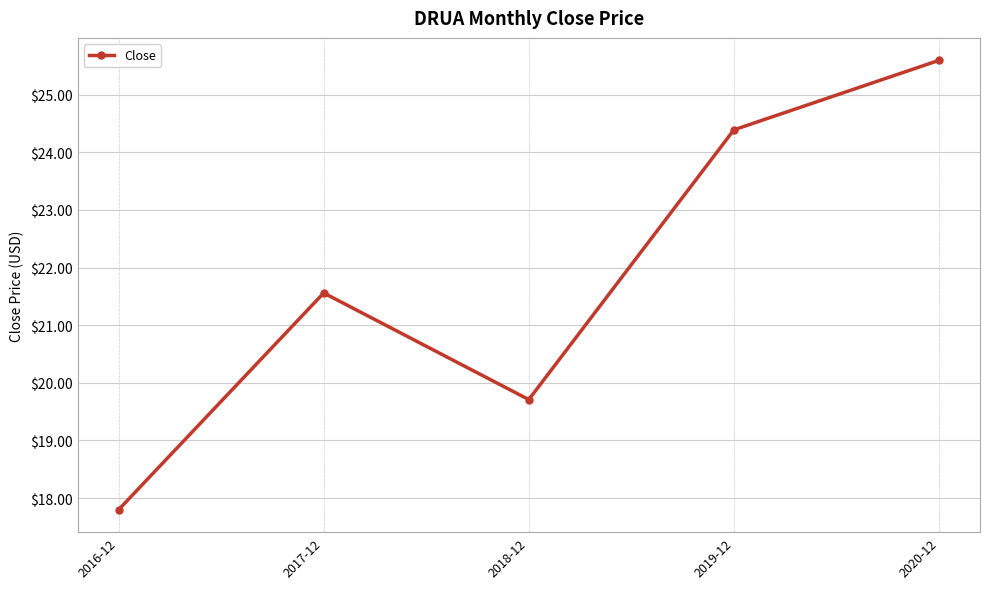

What is the label of the 1st point from the right?

2020-12